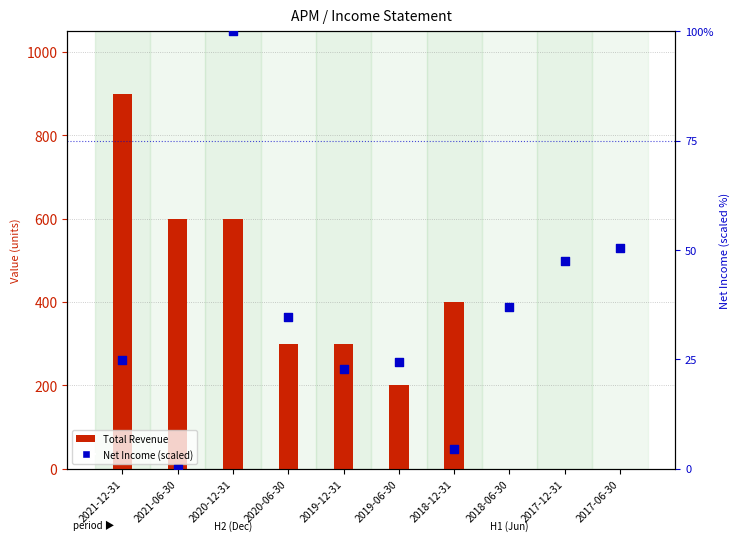

At how many categories does at least one series exceed 841?

1